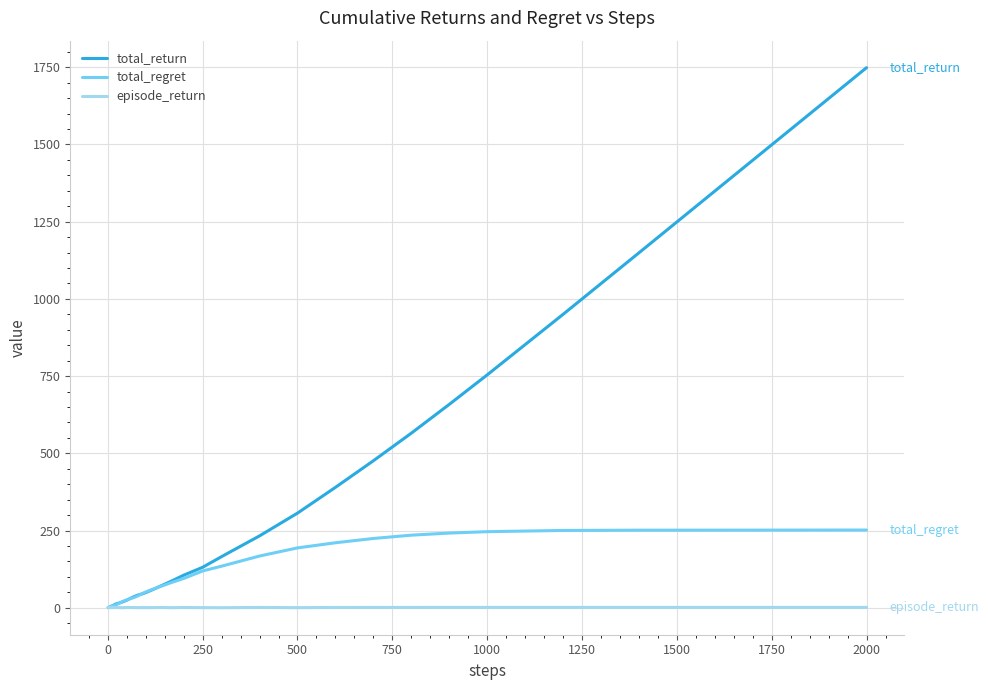

Rank the series by their maximum value, from highest to lowest.

total_return, total_regret, episode_return